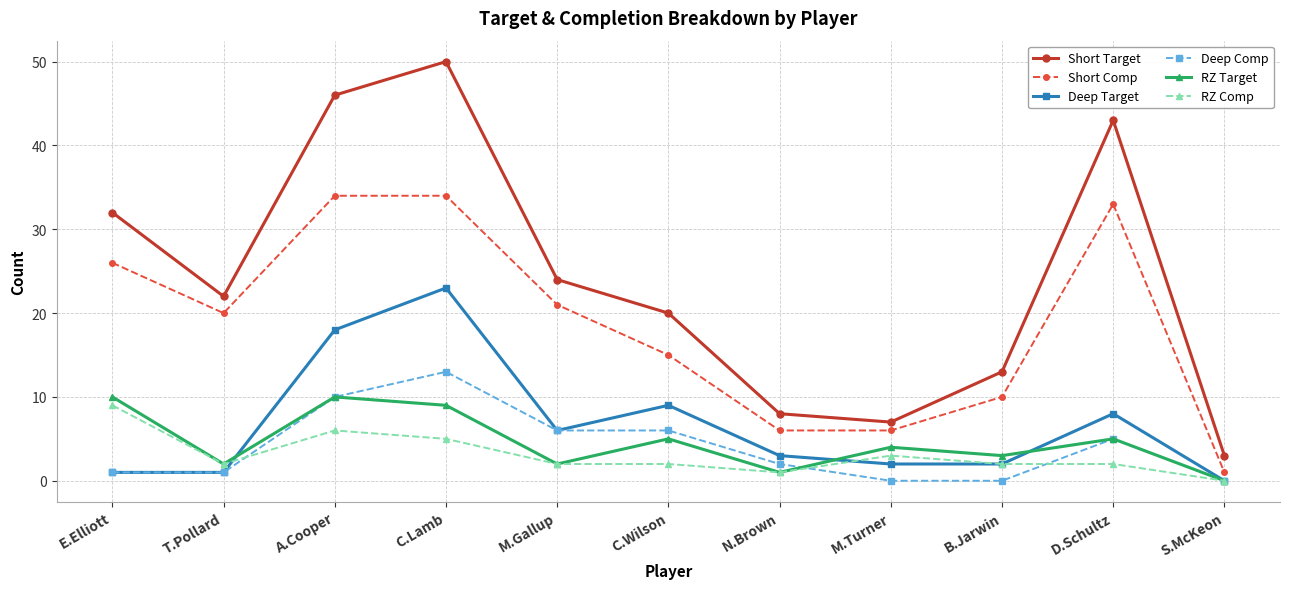

True or false: Short Comp has more than 0 points higher than both neighbors.

True